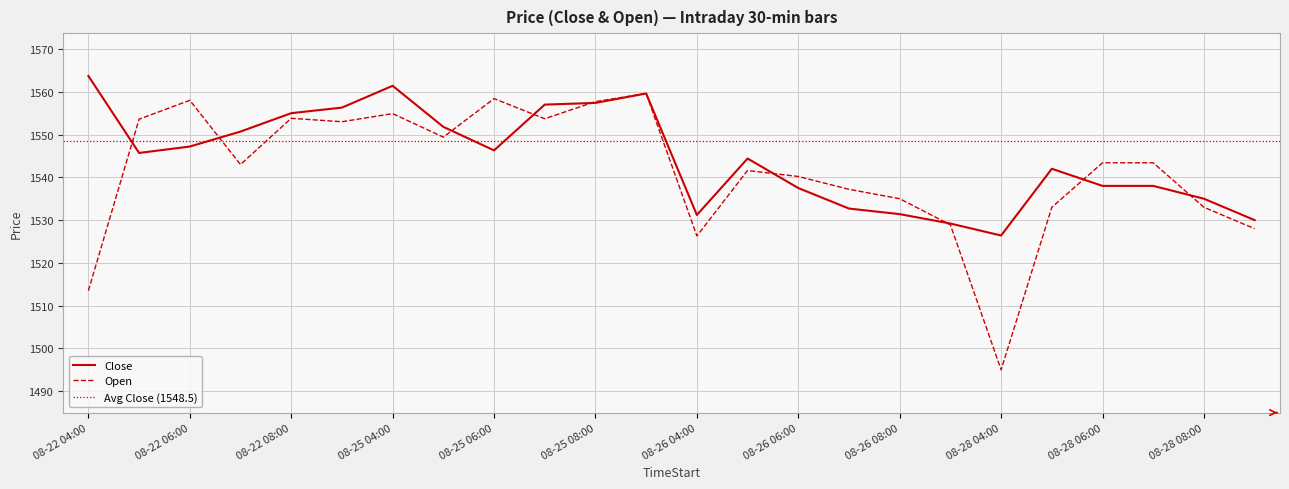

What is the spread (max minus min) of values at 08-22 08:00?

1.2